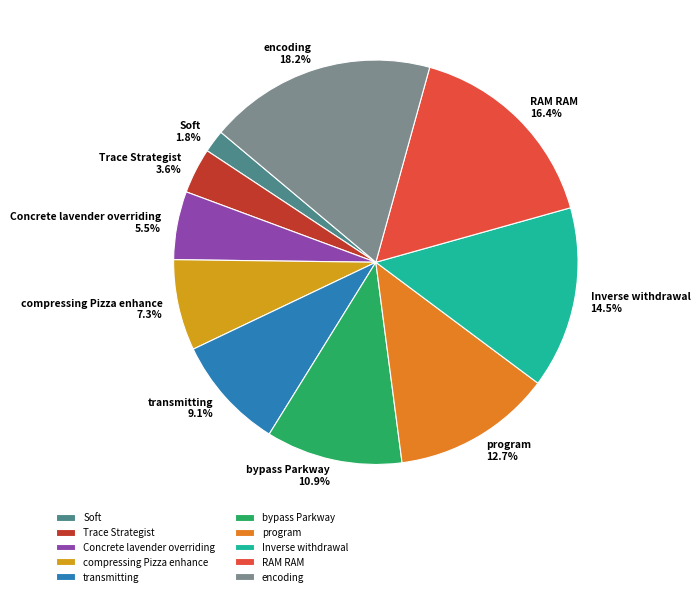

Which slice is the smallest?

Soft